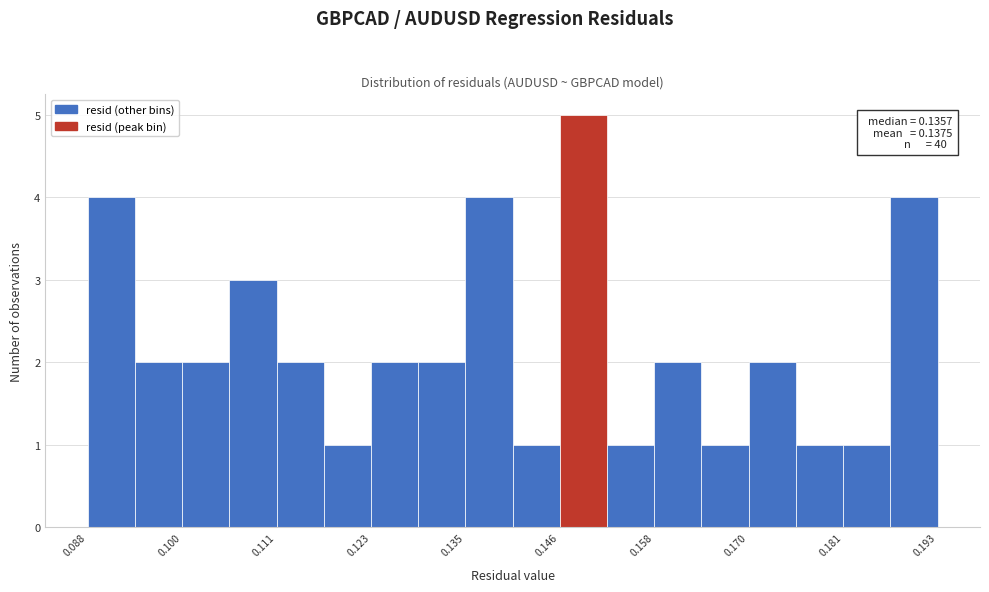

Read against the x-axis, roughly where is the centre of the tallest bar?

0.150